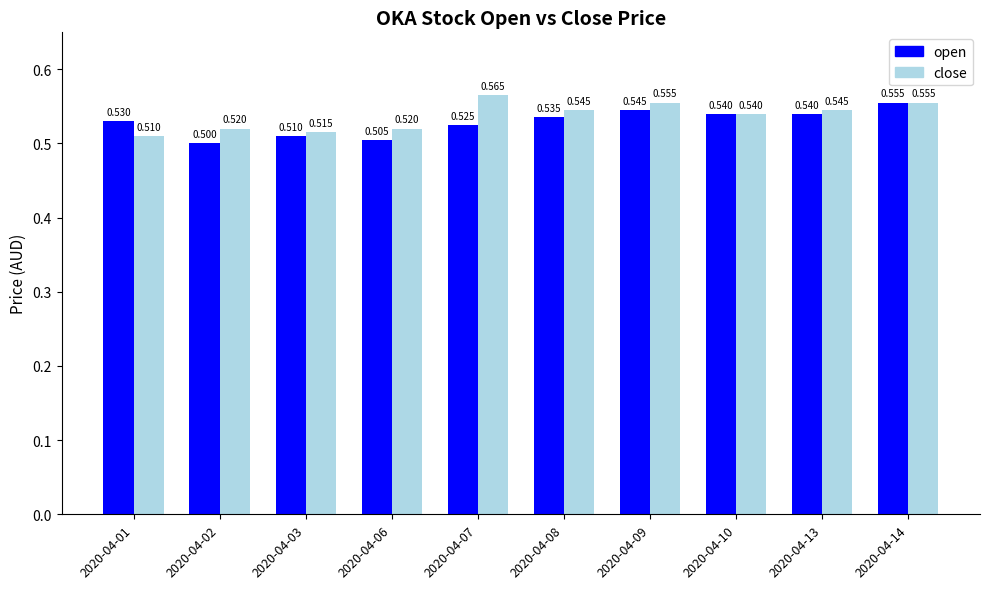

List the series in order of their overall mean, lowest first.

open, close